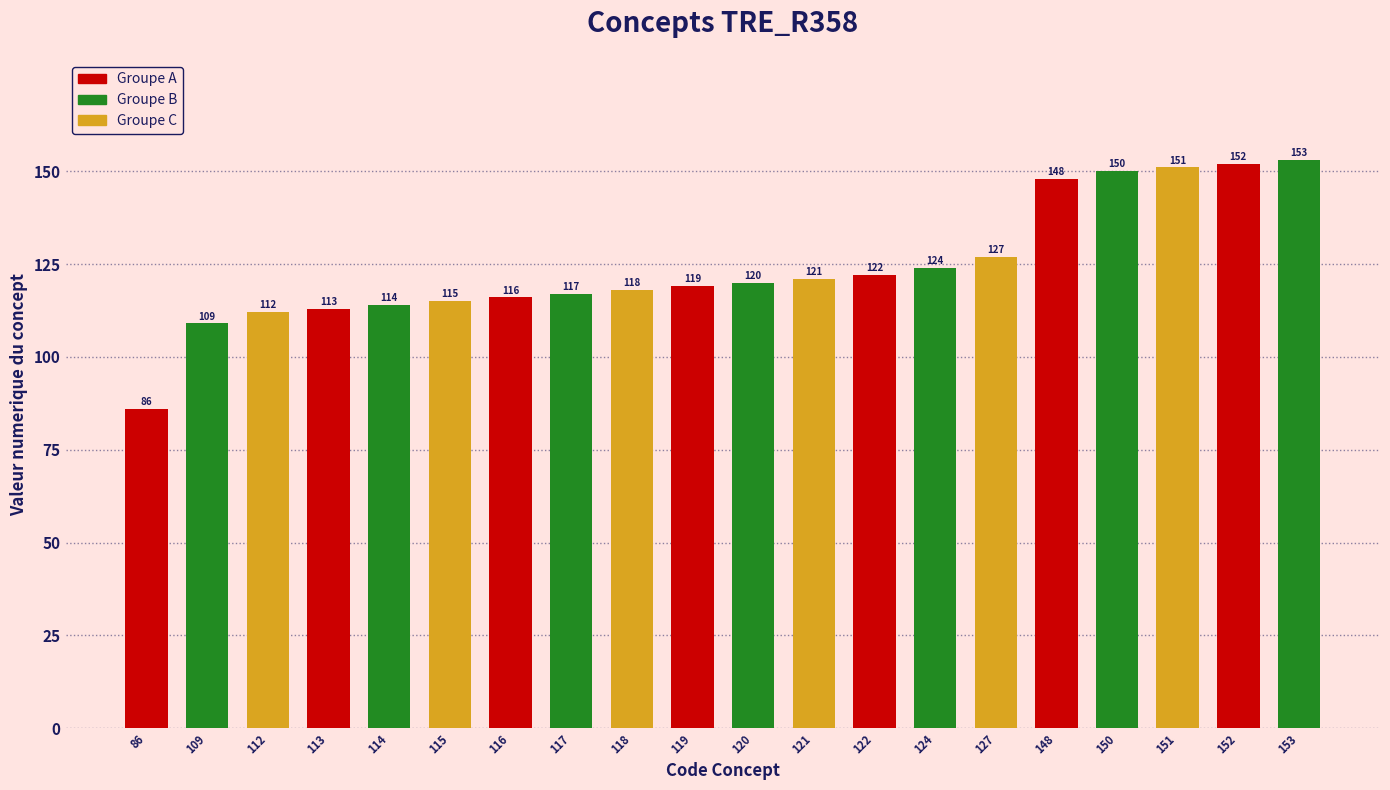

What is the average value?

124